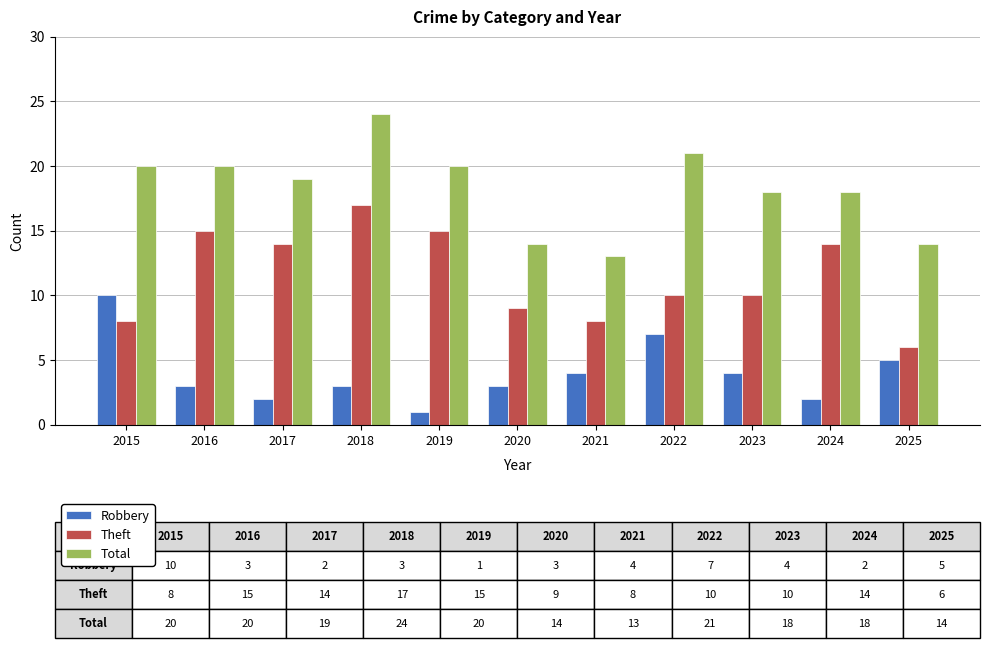

How many categories are shown in the chart?

11